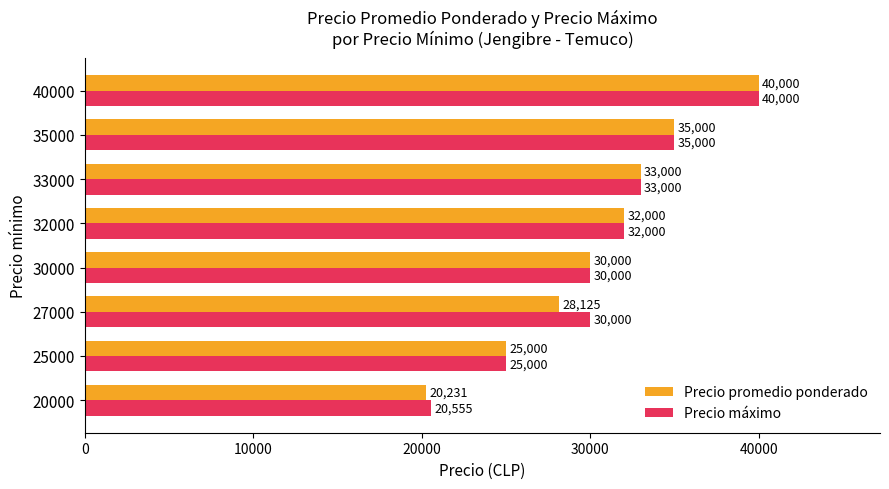

The Precio máximo series shows 41648 at 27000. True or false?

False